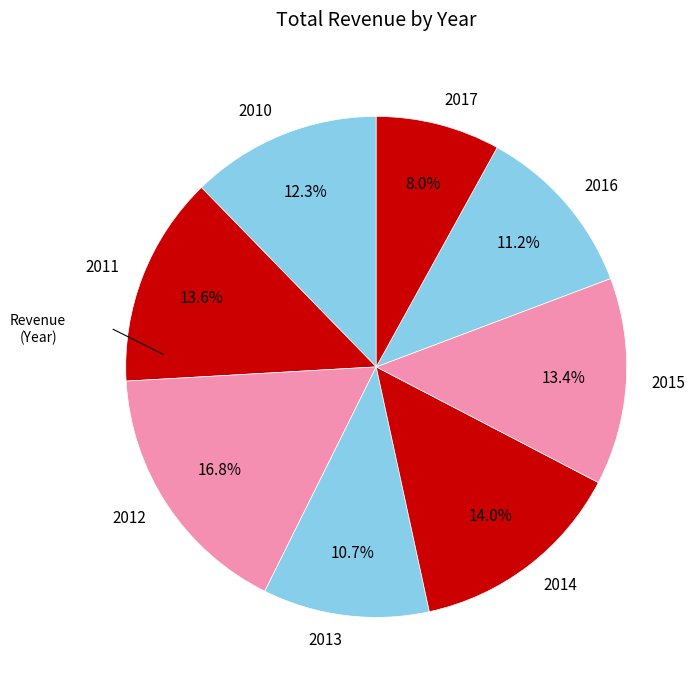

The 2017 slice represents 23% of the pie. True or false?

False